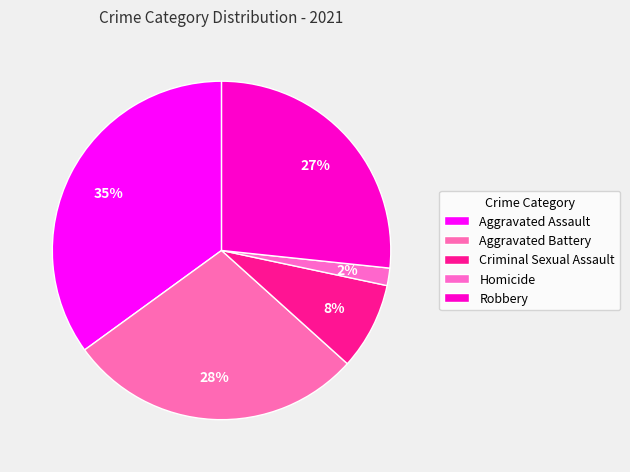

Is there a majority slice in this chart?

No